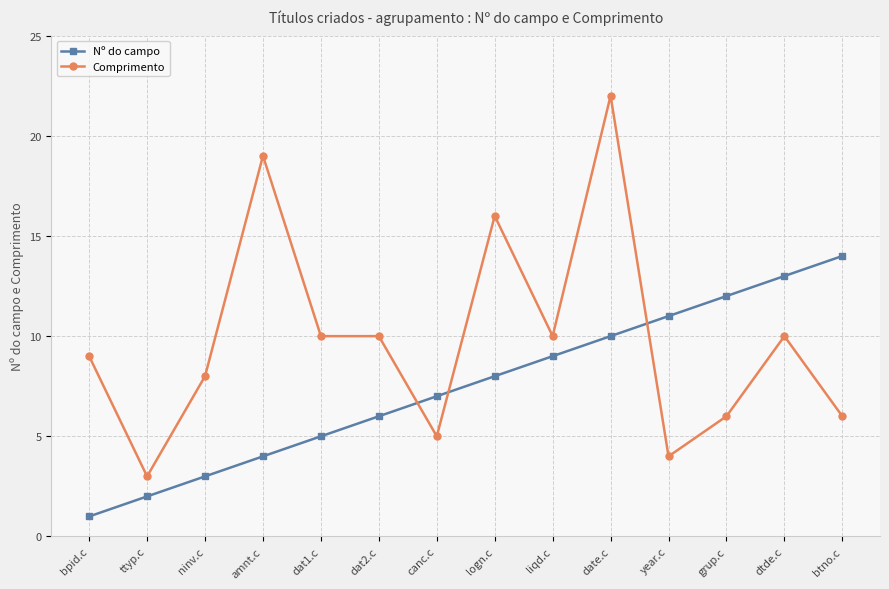

What is the lowest value of the Nº do campo series?

1